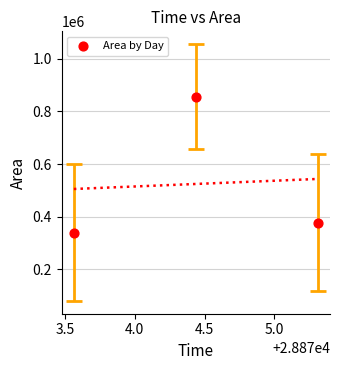

What Y value in the scatter plot is closest to 598033?

377708.3